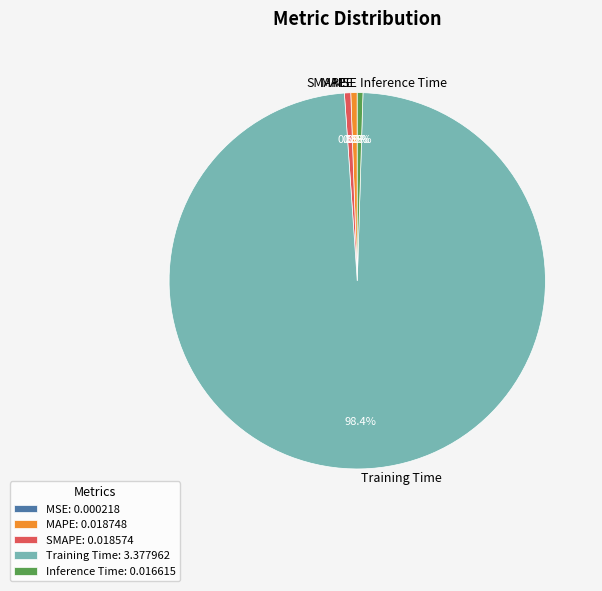

Is Inference Time the majority of the pie?

No